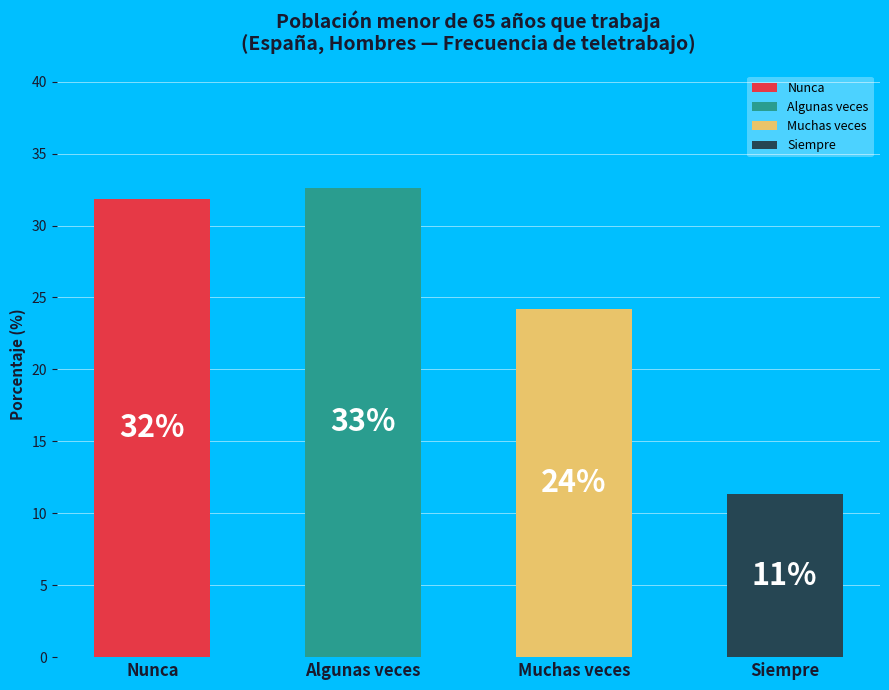

How many segments does this pie chart have?

4